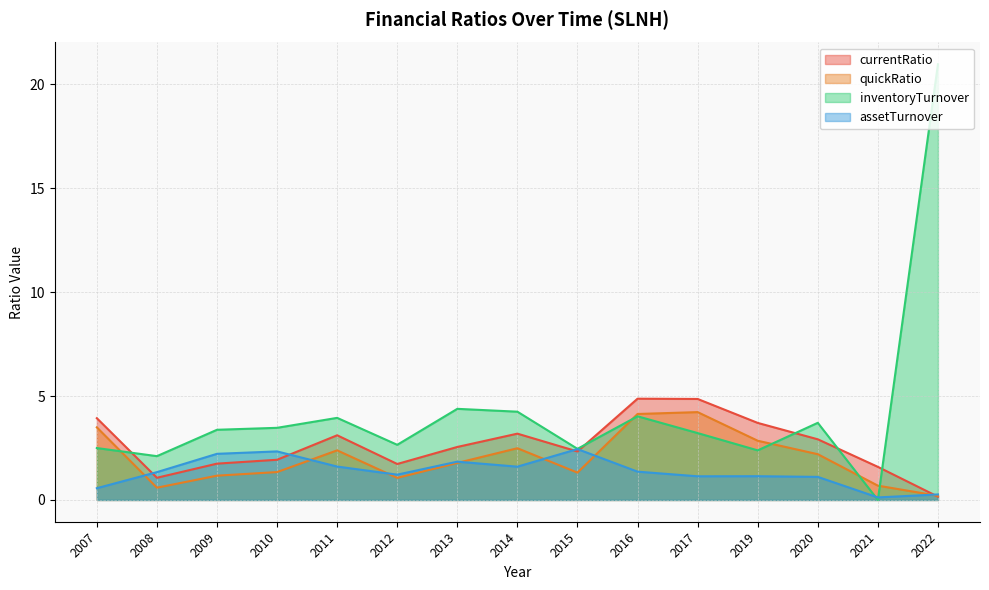

Which series has the largest range (max minus min)?

inventoryTurnover